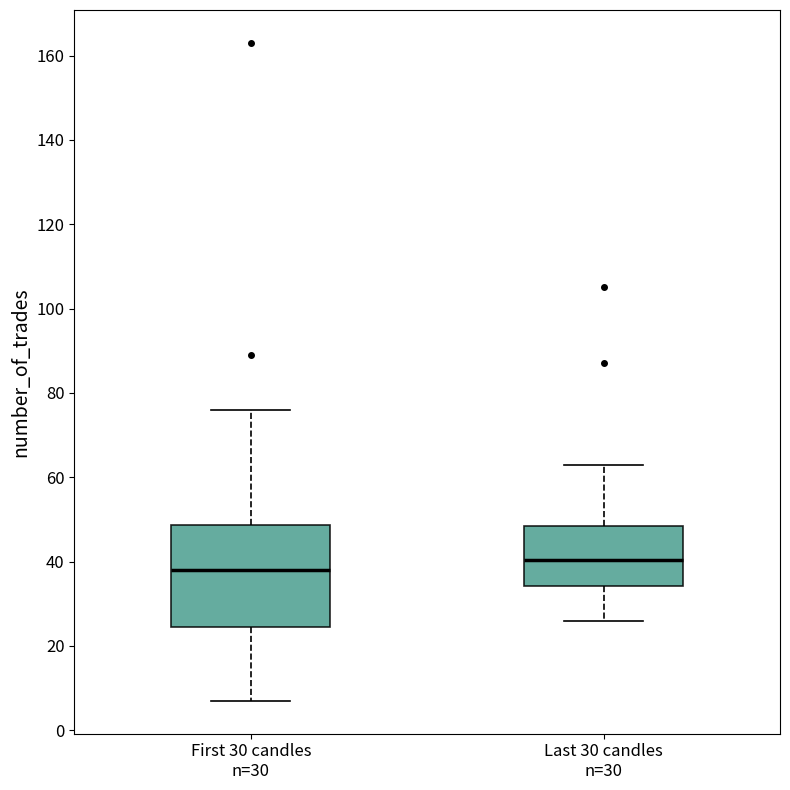

Which box is the tallest, from its lower edge to its upper edge?

First 30 candles n=30